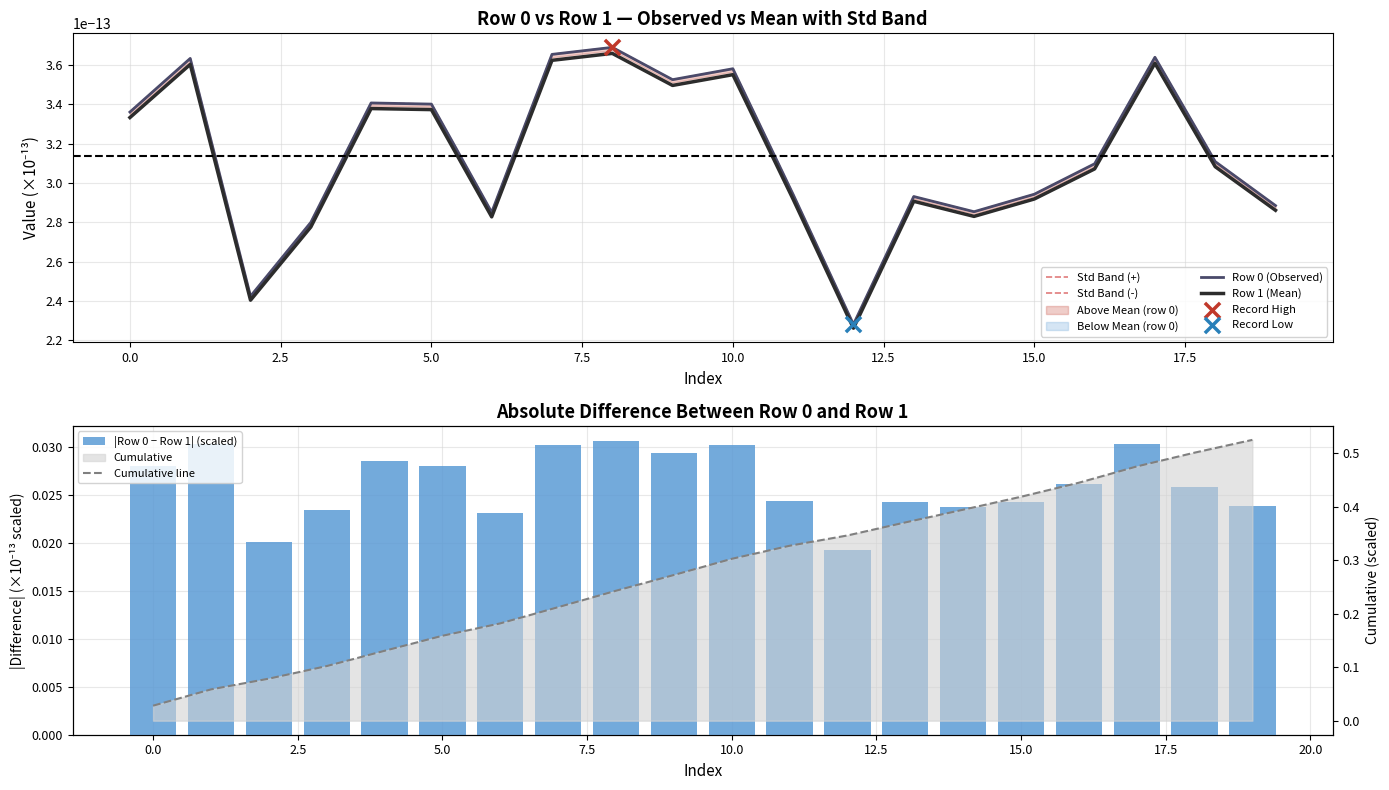

At how many categories does at least one series exceed 0?

20